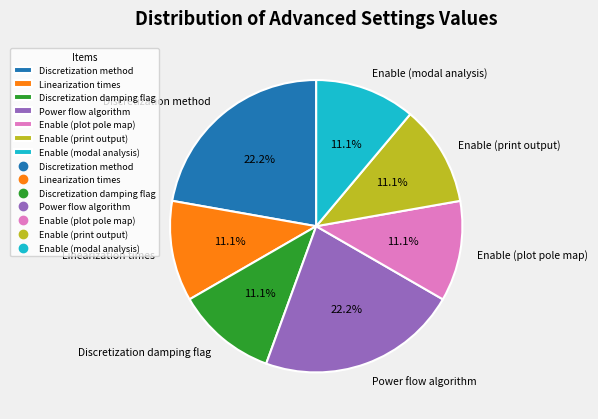

True or false: Enable (print output) accounts for 11% of the total.

True